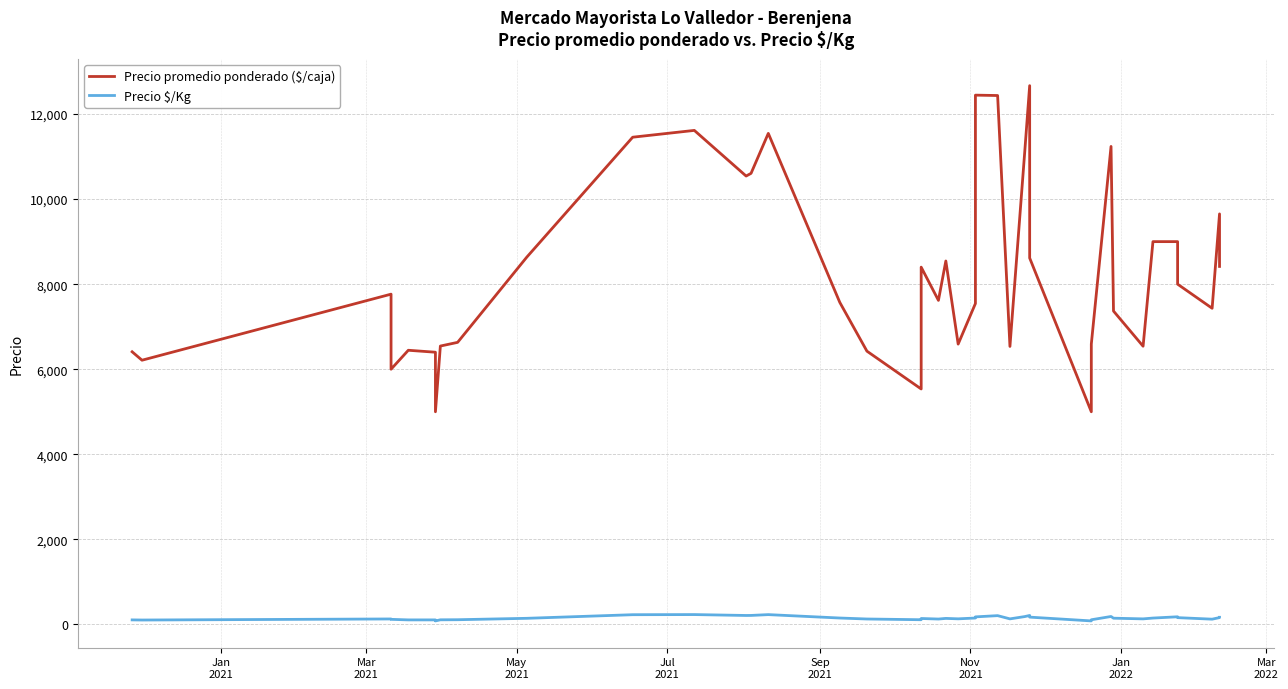

At how many categories does at least one series exceed 1952?

40